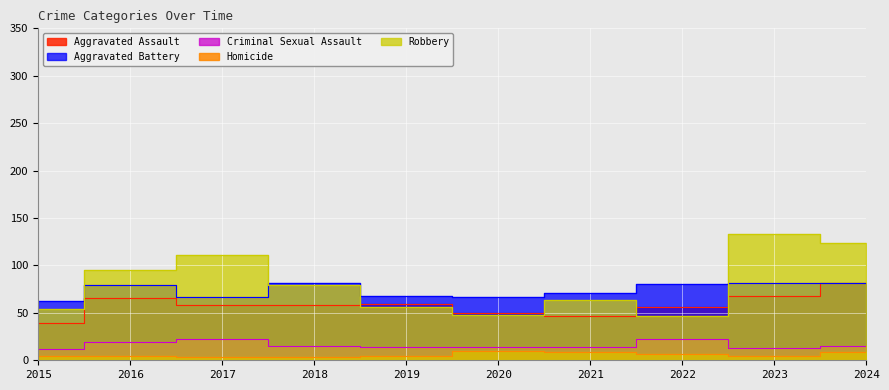

What is the difference between the maximum and minimum values in the Robbery series?

86